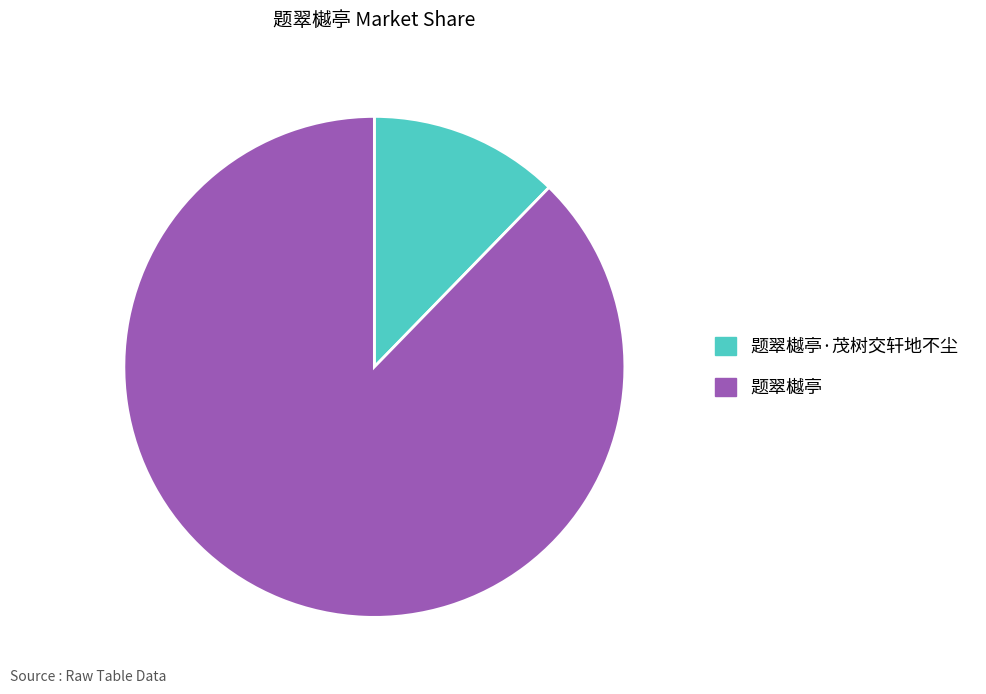

Between 题翠樾亭 and 题翠樾亭·茂树交轩地不尘, which is larger?

题翠樾亭